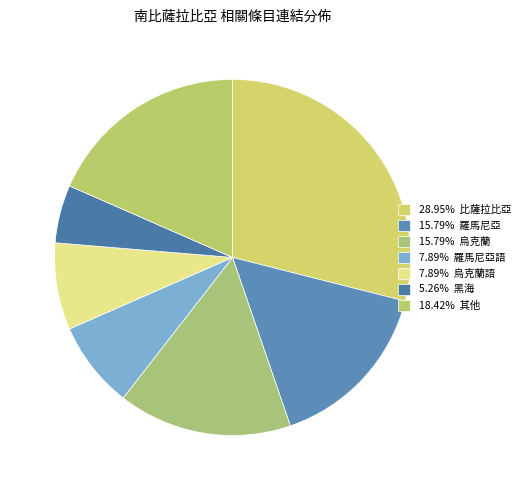

Count the number of slices in the pie.

7